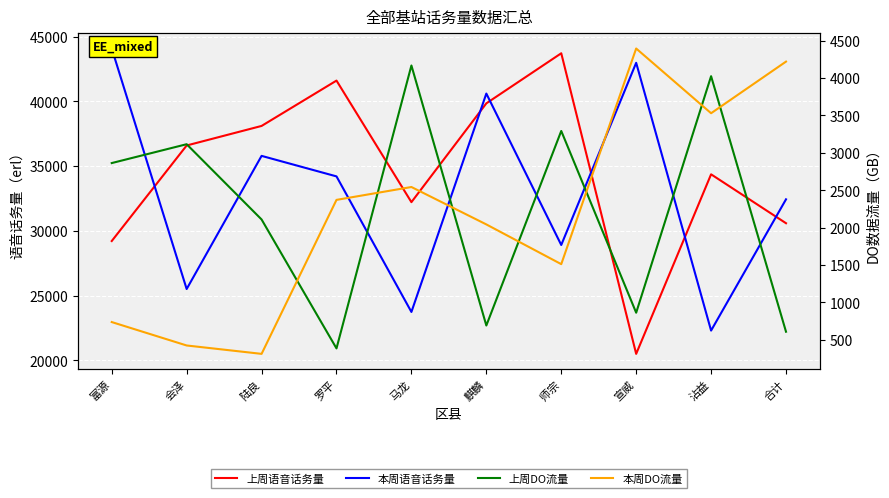

Which has a higher value, 师宗 or 麒麟?

师宗